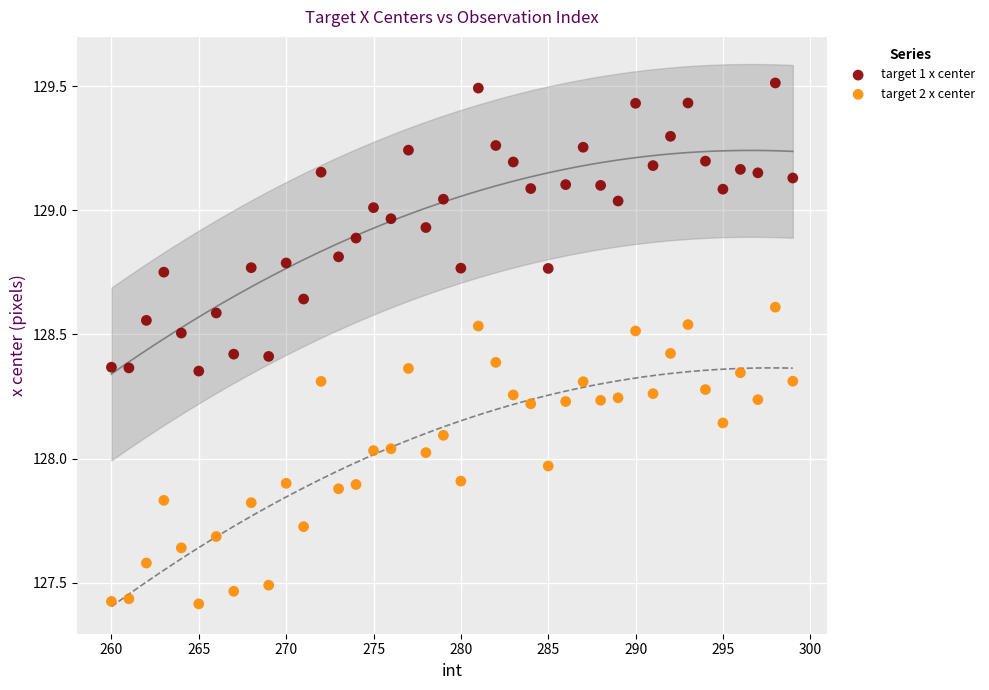

Which series contains the highest Y value?

target 1 x center